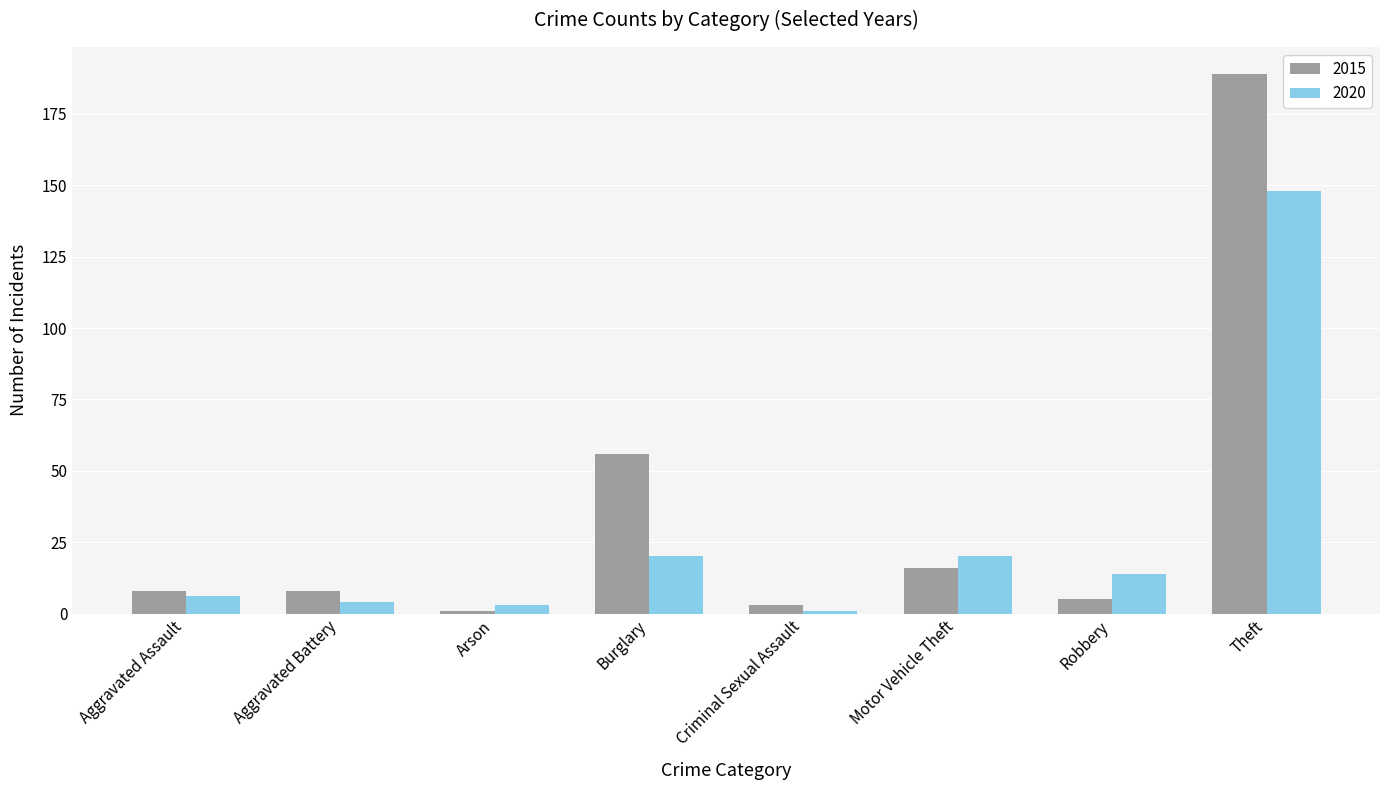

Is the value of 2015 at Criminal Sexual Assault greater than the value of 2020 at Theft?

No